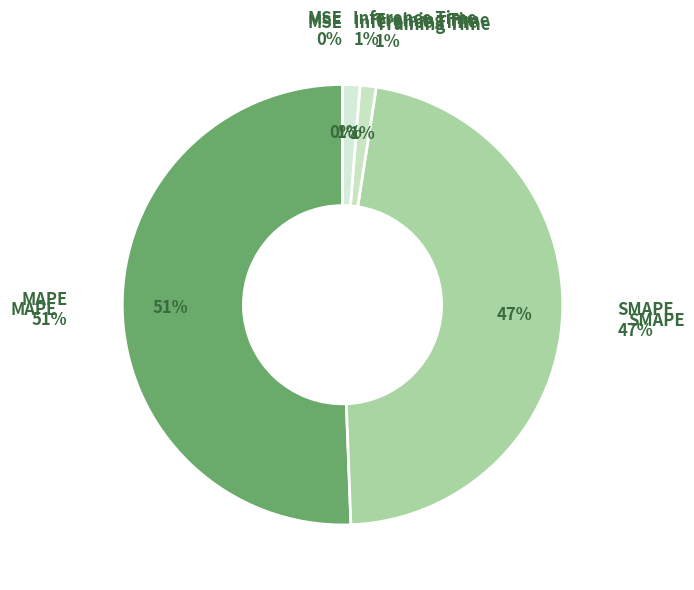

To the nearest percent, what is the difference between the Inference Time and MSE slice percentages?

1%